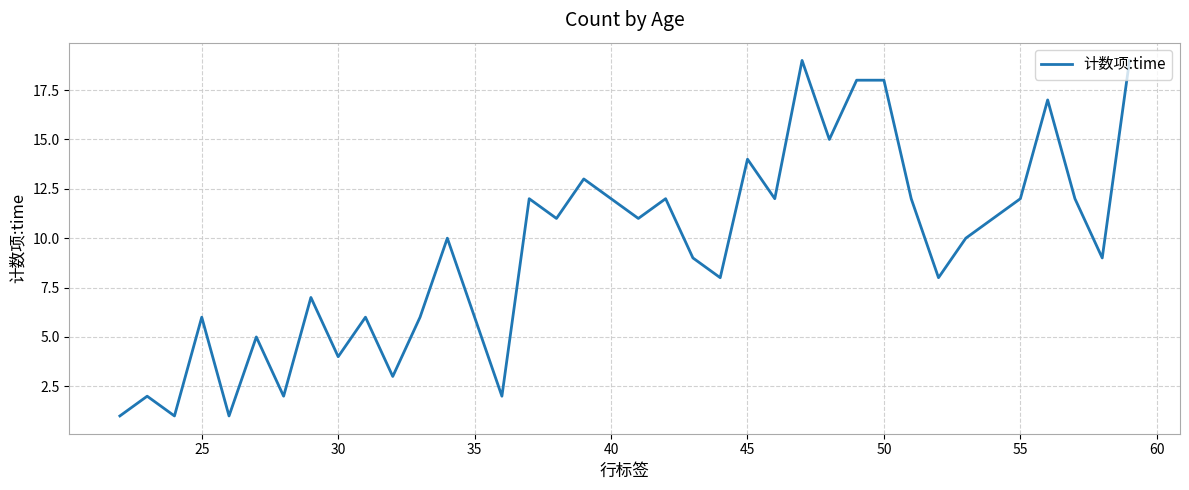

What is the maximum value shown in the chart?

19